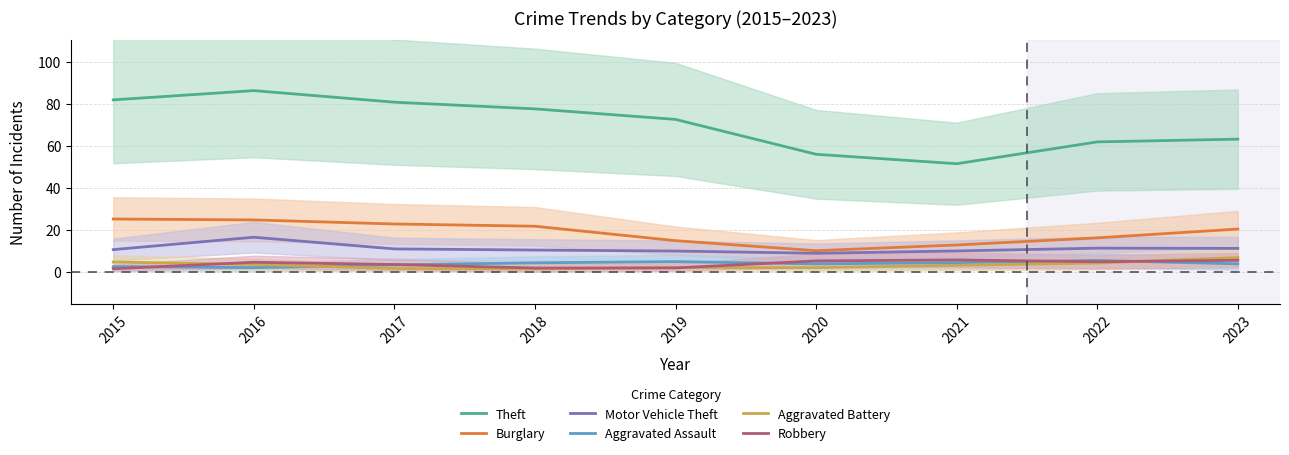

Reading left to right, list all the values displayed in this chart.

Theft: 2015=81.8	2016=86.2	2017=80.7	2018=77.5	2019=72.5	2020=55.9	2021=51.5	2022=61.8	2023=63.1
Burglary: 2015=25.2	2016=24.7	2017=22.8	2018=21.8	2019=14.9	2020=10.1	2021=12.8	2022=16.2	2023=20.4
Motor Vehicle Theft: 2015=10.6	2016=16.5	2017=11.0	2018=10.4	2019=10.0	2020=8.9	2021=10.0	2022=11.3	2023=11.2
Aggravated Assault: 2015=2.6	2016=2.1	2017=3.4	2018=4.4	2019=4.9	2020=3.9	2021=4.4	2022=5.5	2023=3.9
Aggravated Battery: 2015=4.7	2016=3.6	2017=1.7	2018=1.4	2019=2.2	2020=2.0	2021=3.2	2022=4.3	2023=6.9
Robbery: 2015=1.5	2016=4.6	2017=3.6	2018=1.9	2019=1.9	2020=5.3	2021=5.7	2022=4.9	2023=5.6